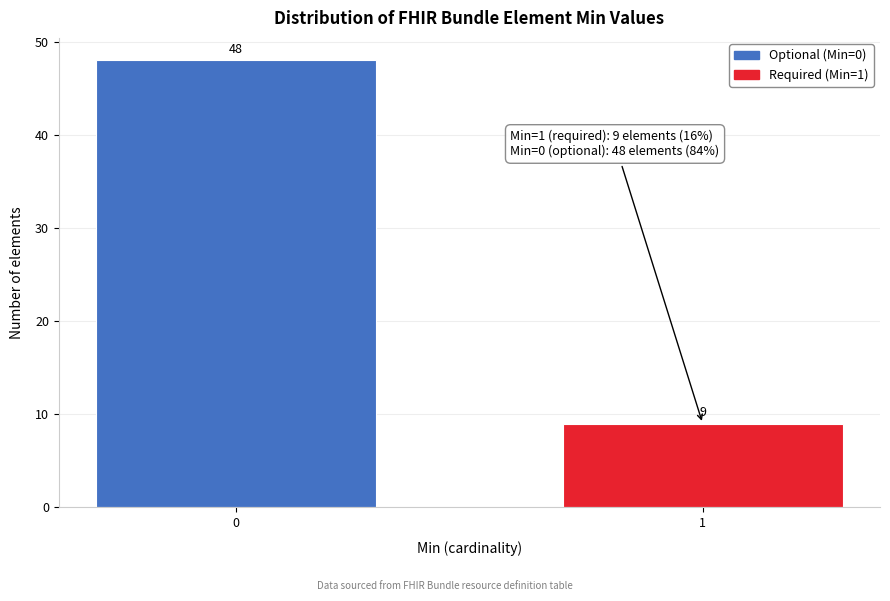

Reading left to right, what are all the values shown in this chart?

0=48	1=9